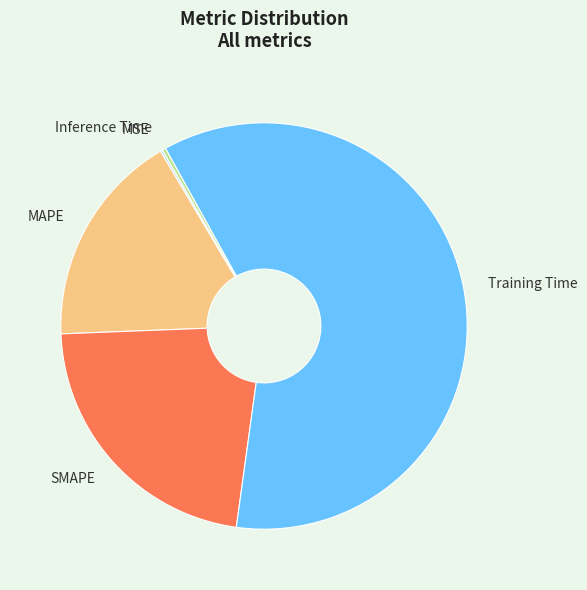

Does Training Time account for over 50% of the chart?

Yes